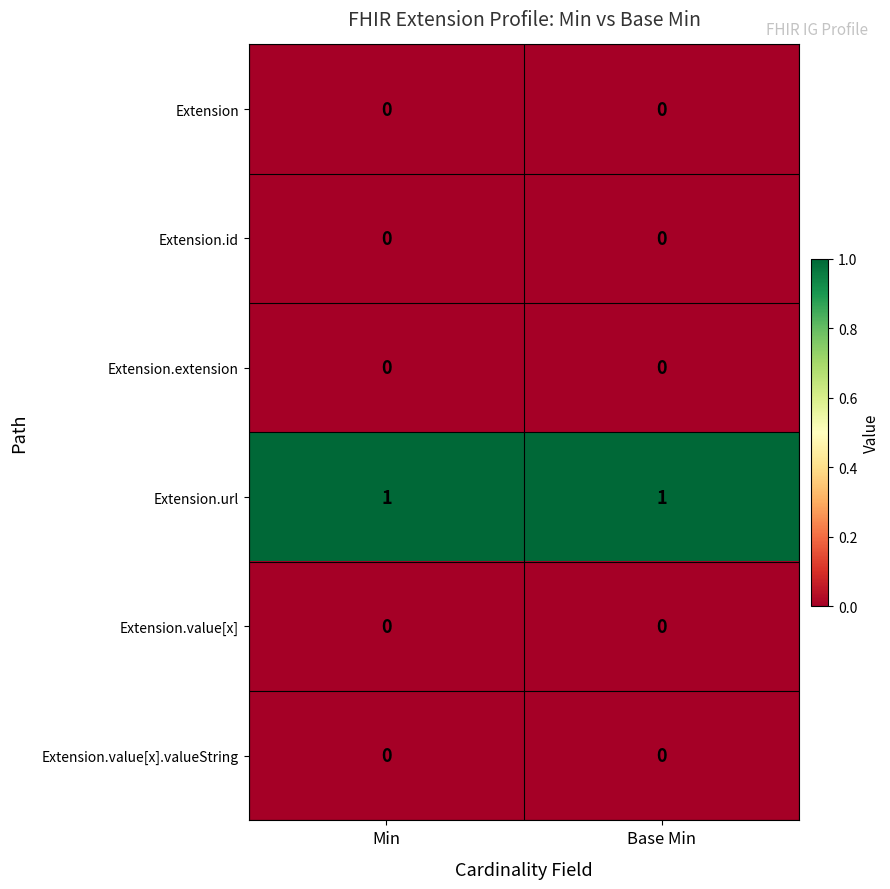

What is the maximum value shown in the chart?

1